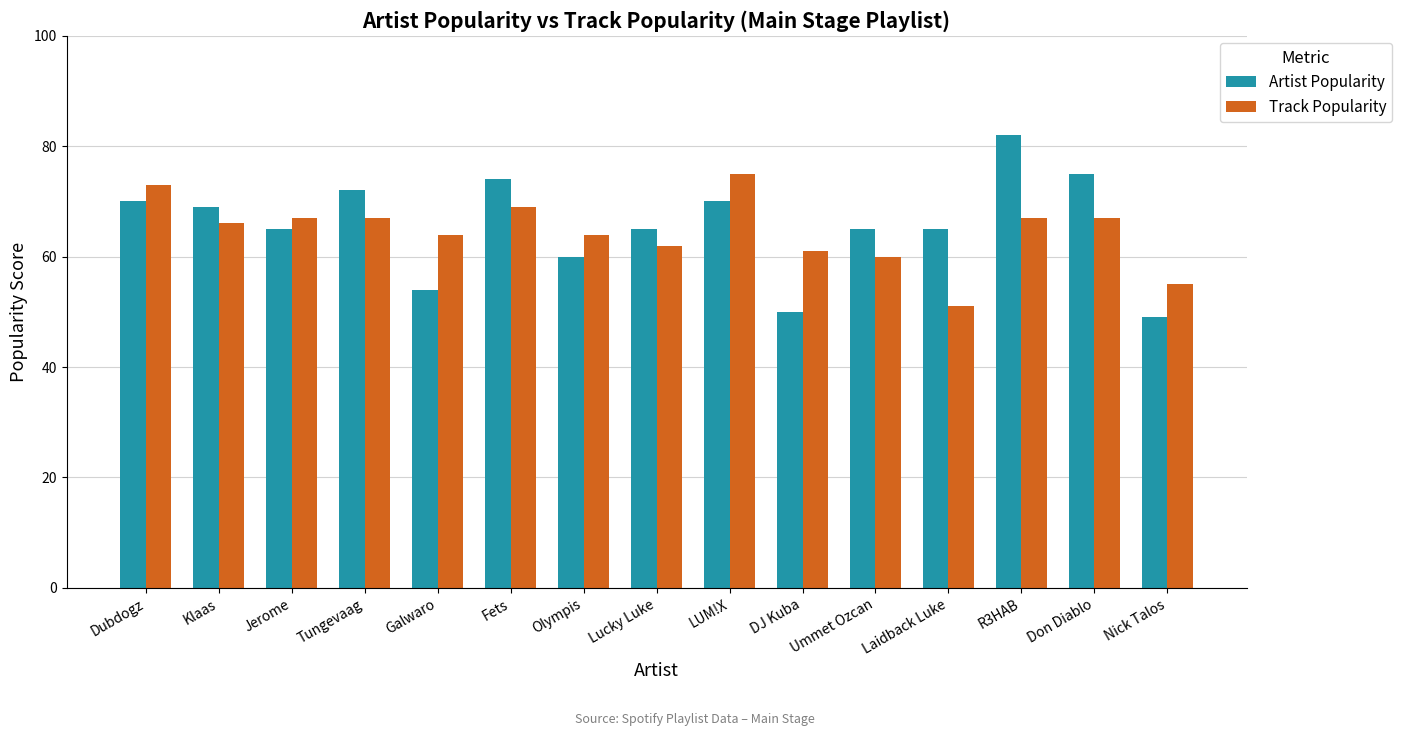

Is the value of Track Popularity at Ummet Ozcan greater than the value of Artist Popularity at Nick Talos?

Yes